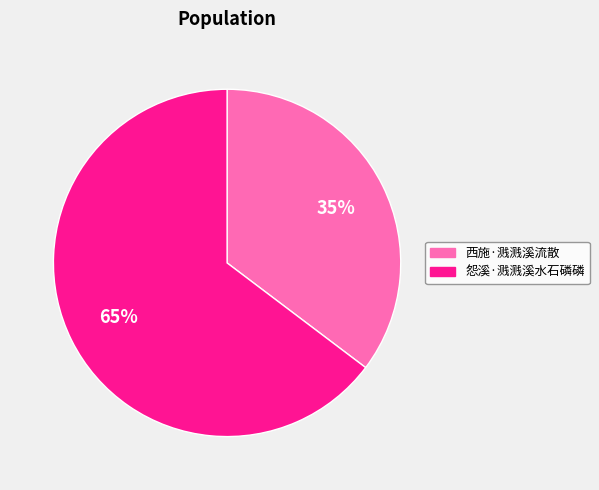

Between 西施·溅溅溪流散 and 怨溪·溅溅溪水石磷磷, which is larger?

怨溪·溅溅溪水石磷磷